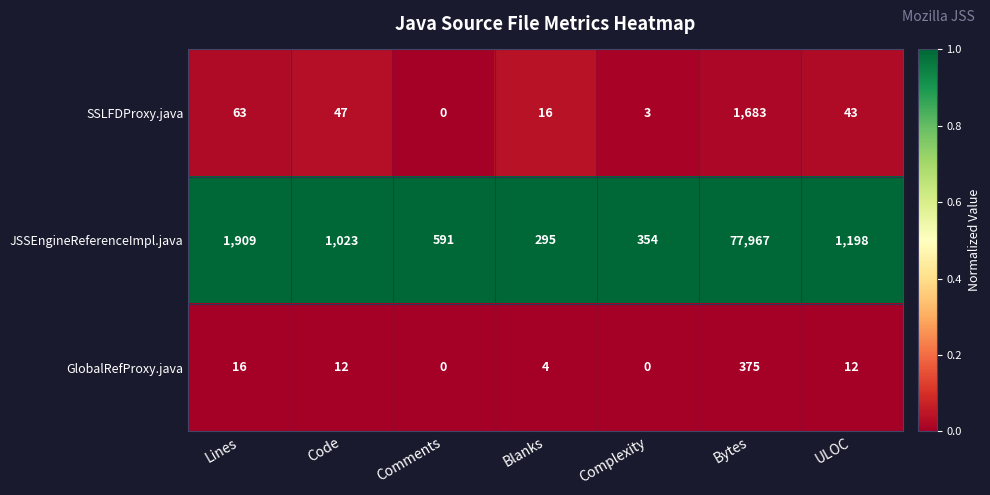

At Bytes, list the series in order from largest to smallest.

JSSEngineReferenceImpl.java, SSLFDProxy.java, GlobalRefProxy.java